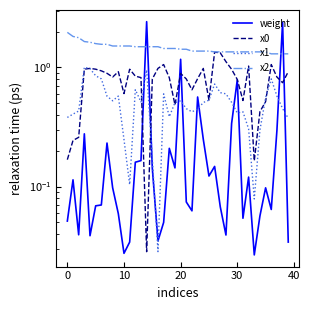

How many lines are shown in the chart?

4